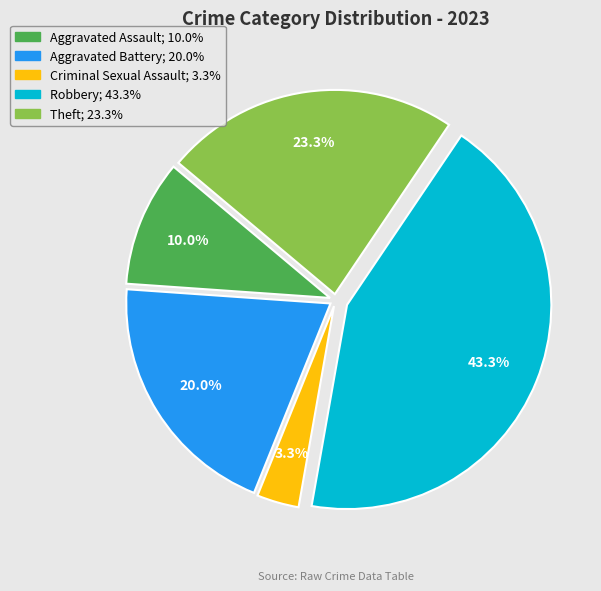

To the nearest percent, what is the difference between the largest and smallest slice percentages?

40%